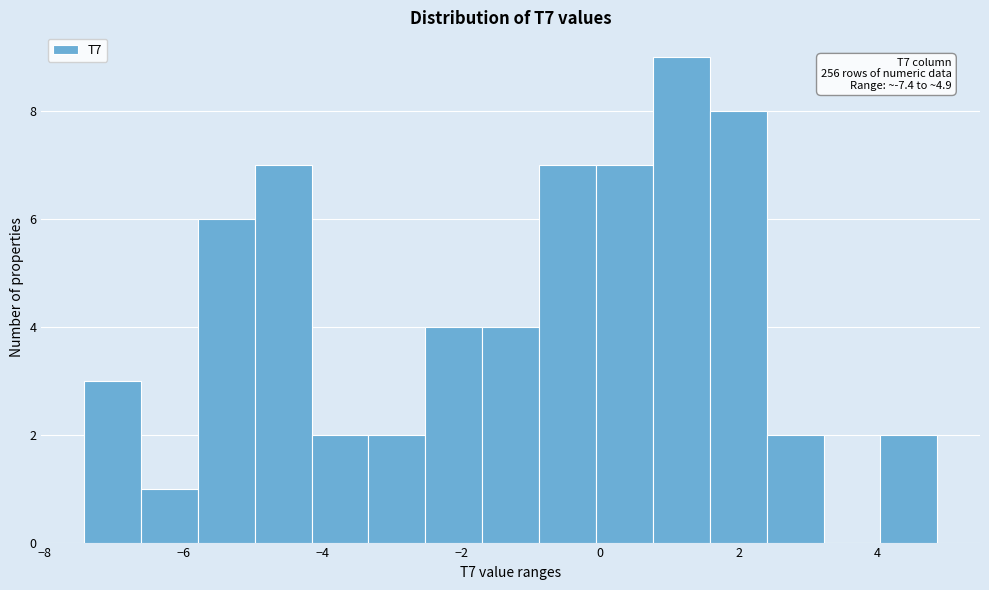

Which range on the x-axis has the tallest bar?

0.8 to 1.6